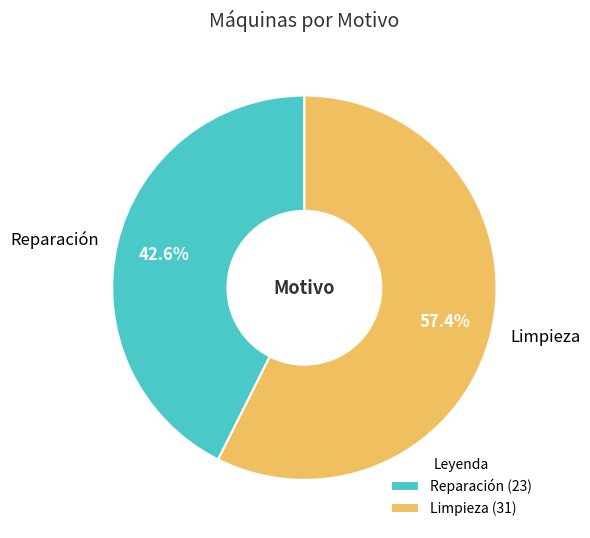

Do Reparación and Limpieza together represent more than half of the pie?

Yes